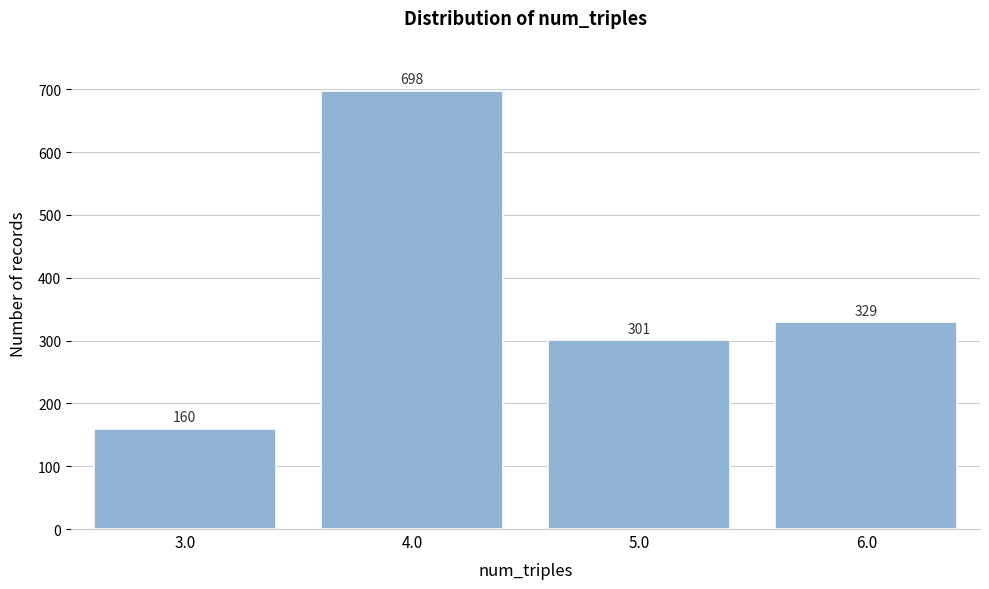

Reading left to right, transcribe all the data shown in this chart.

160	698	301	329